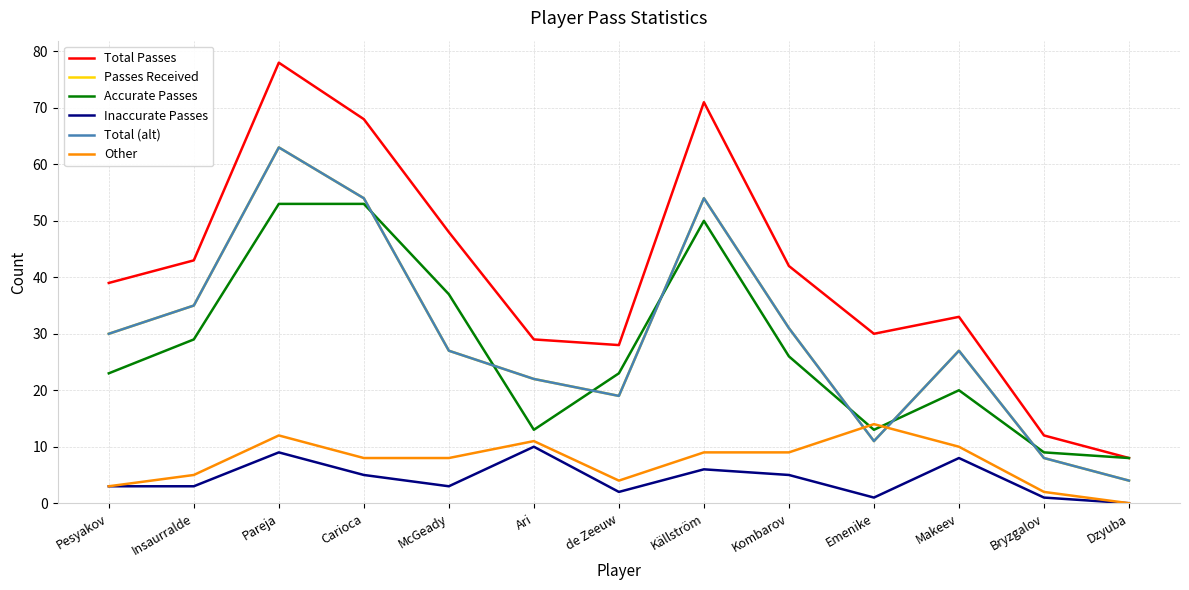

What is the sum of the Inaccurate Passes values at Emenike and Insaurralde?

4